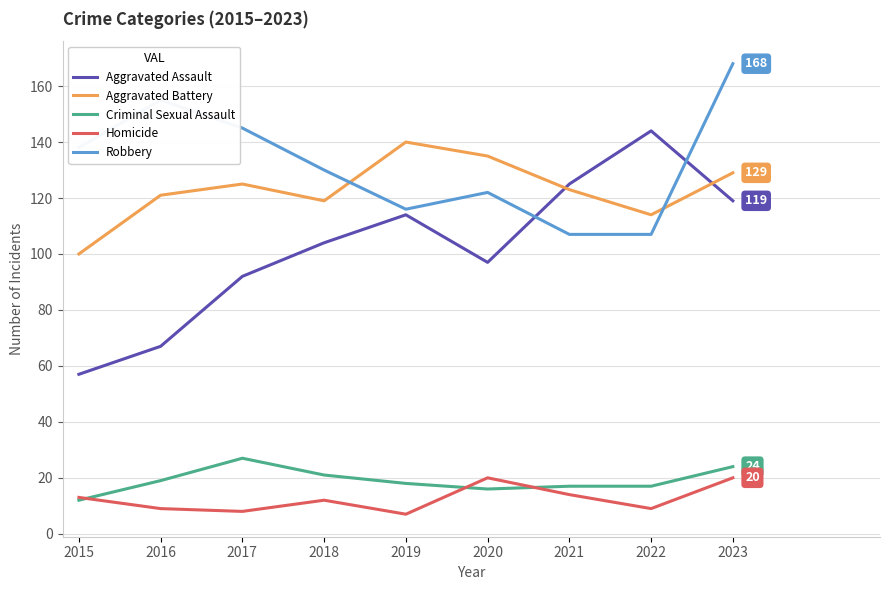

The value of Criminal Sexual Assault at 2015 is 4. True or false?

False